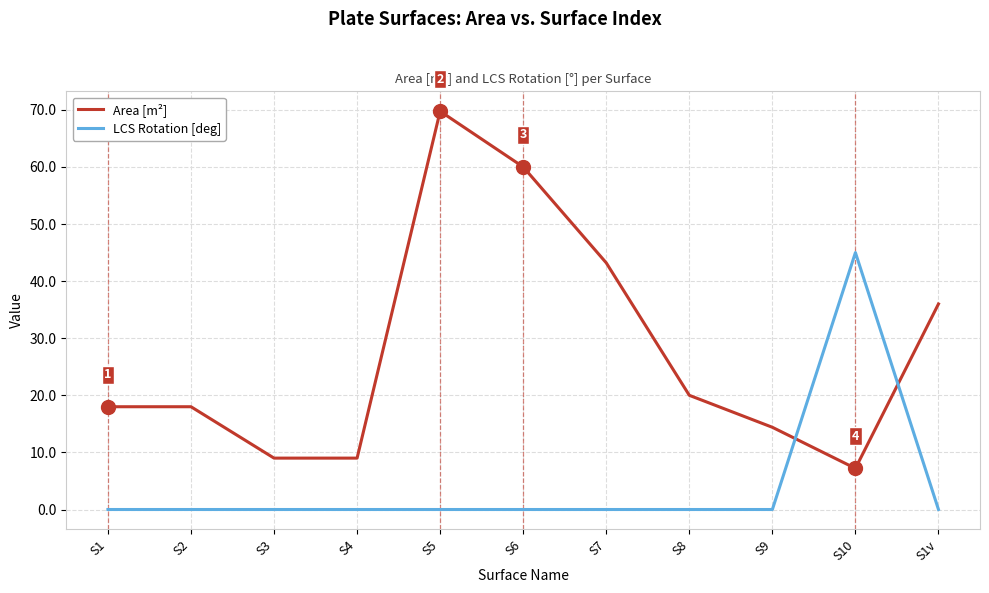

True or false: LCS Rotation [deg] has more than 0 points higher than both neighbors.

True